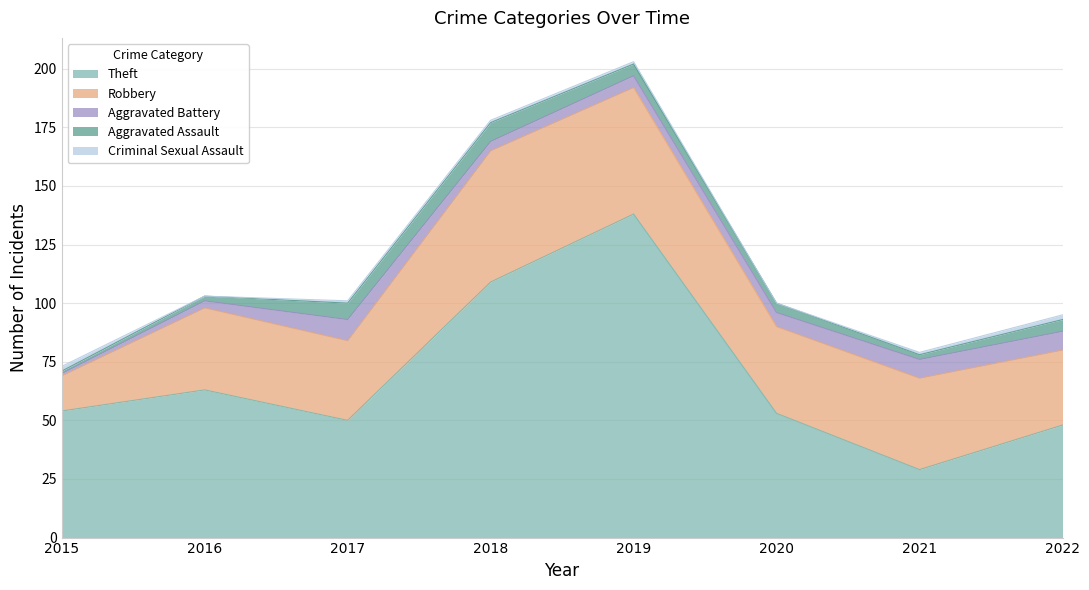

Reading left to right, what are all the values shown in this chart?

Theft: 54	63	50	109	138	53	29	48
Robbery: 15	35	34	56	54	37	39	32
Aggravated Battery: 1	3	9	4	5	6	8	8
Aggravated Assault: 1	2	7	8	5	4	2	5
Criminal Sexual Assault: 2	0	1	1	1	0	1	2